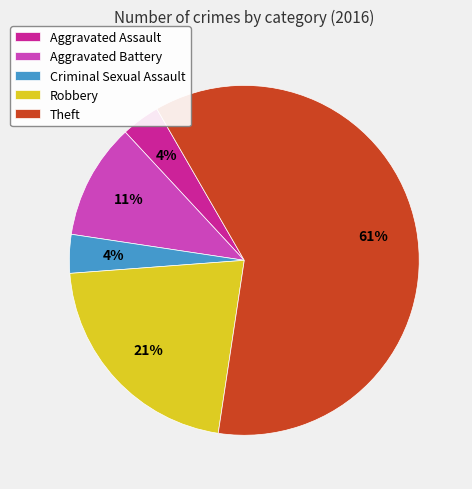

Is it true that Theft is 61% of the pie?

True